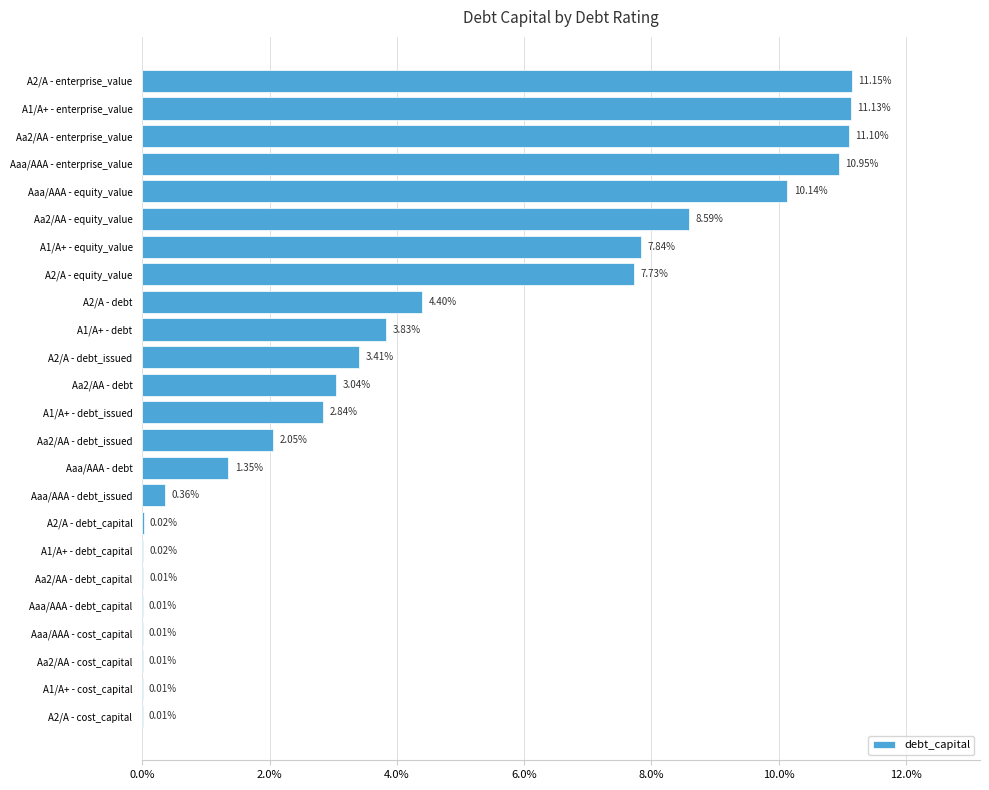

What is the change in value from Aaa/AAA - debt_capital to A1/A+ - debt?

+3.8